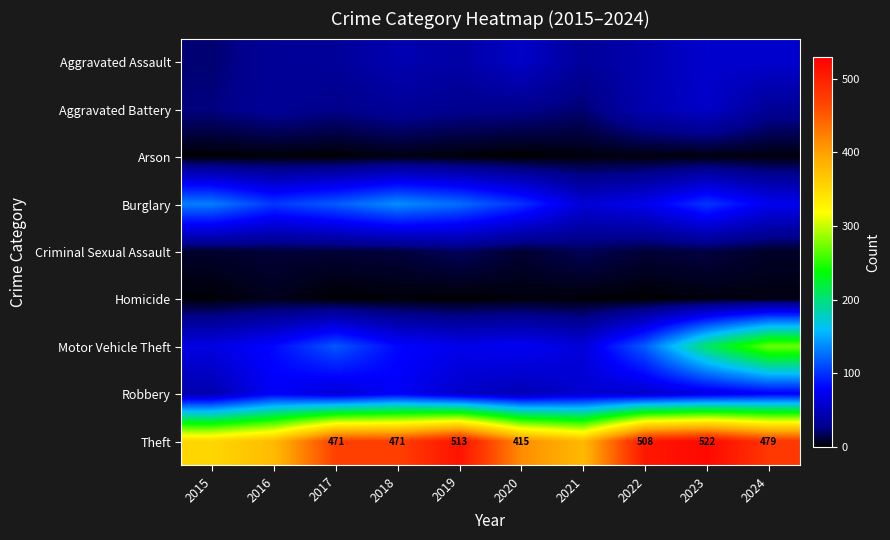

What is the average value of the Theft series?

449